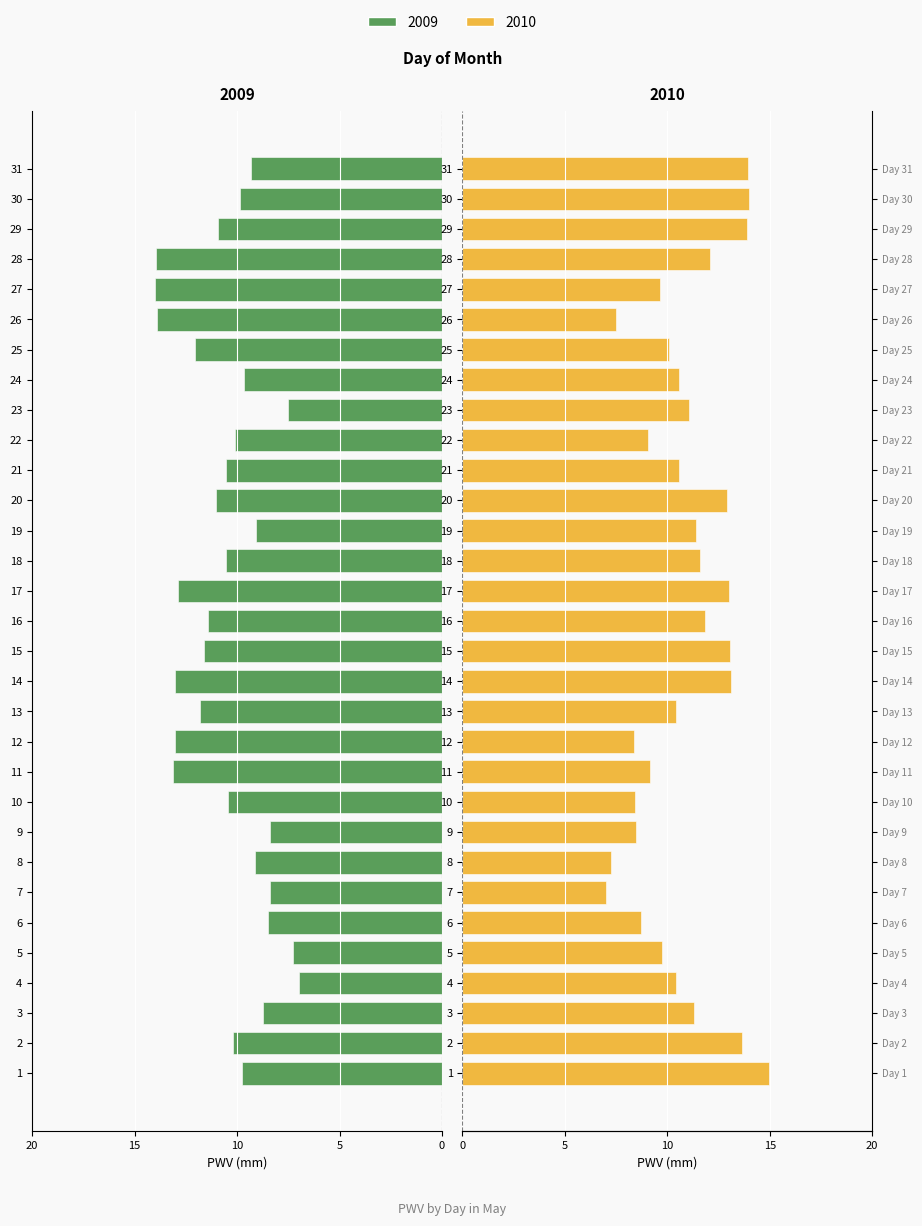

How many distinct data groups are displayed?

2